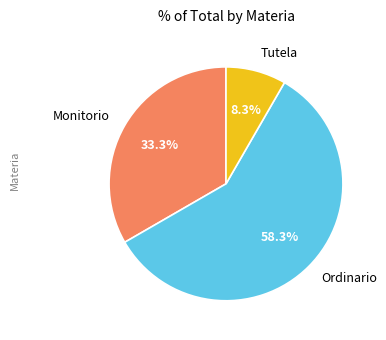

To the nearest percent, what is the combined percentage of Tutela and Ordinario?

67%